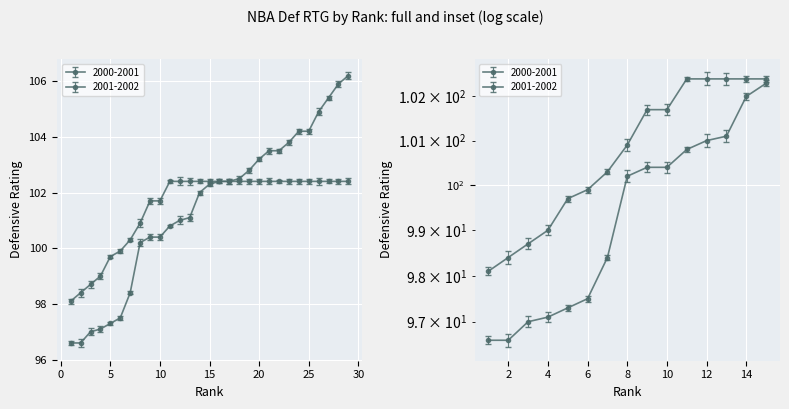

What is the value of the 2000-2001 point at the 21st from the left?

103.5